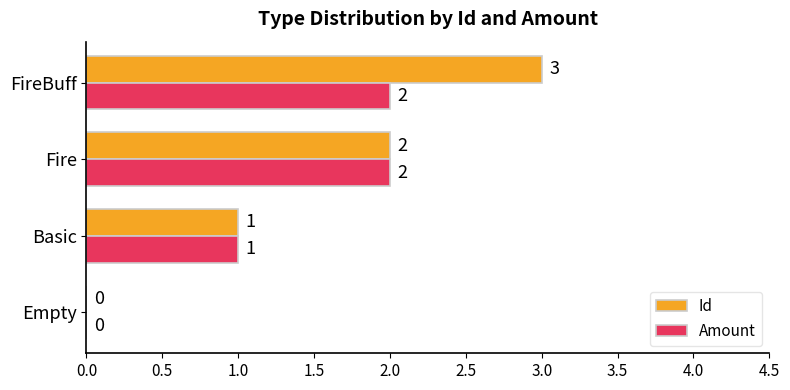

What is the maximum value for Id?

3